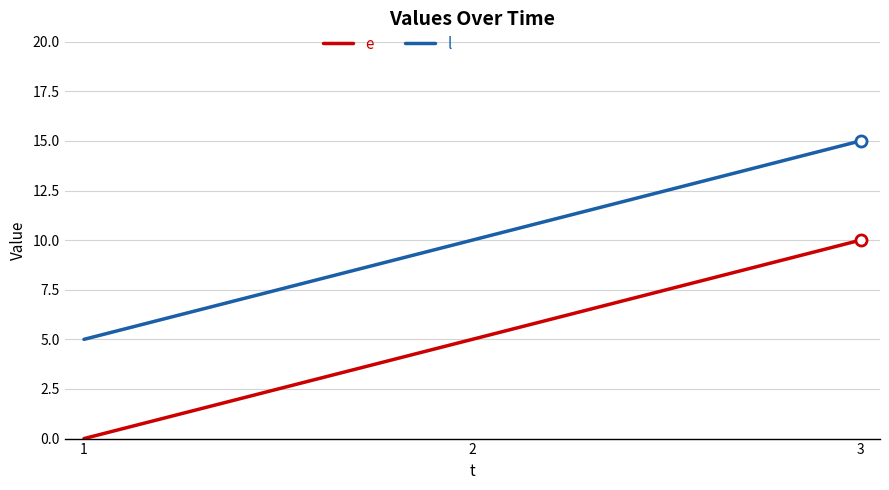

Where is l nearest to the value 10?

2